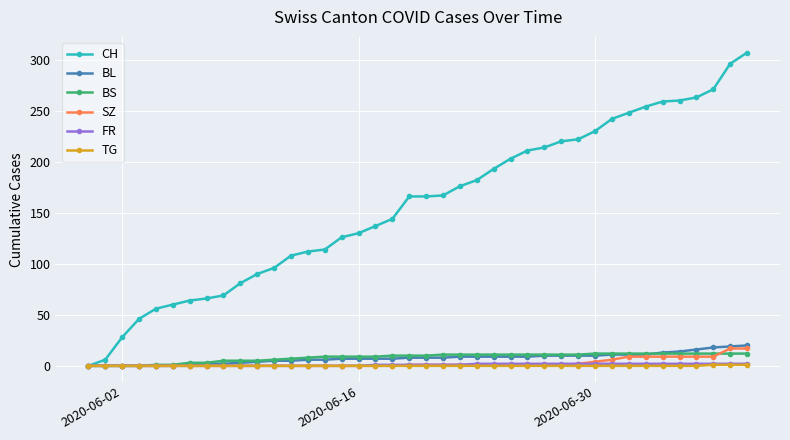

What is the maximum value for CH?

307